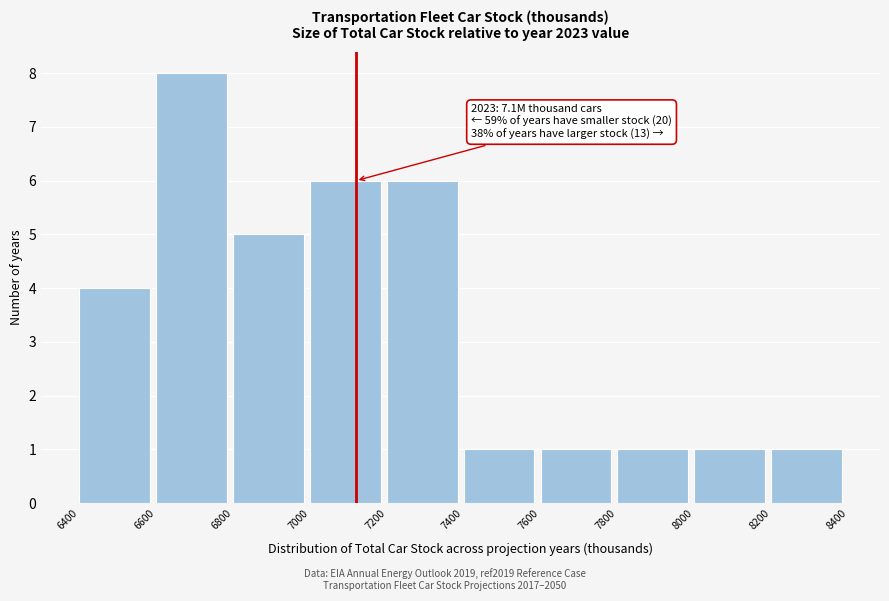

Over which range of the x-axis is the bar tallest?

6600 to 6800